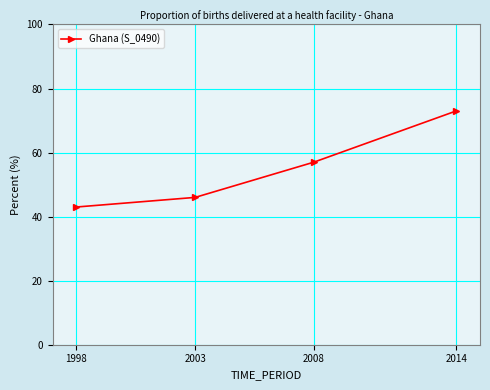

What is the difference between the maximum and minimum values?

30